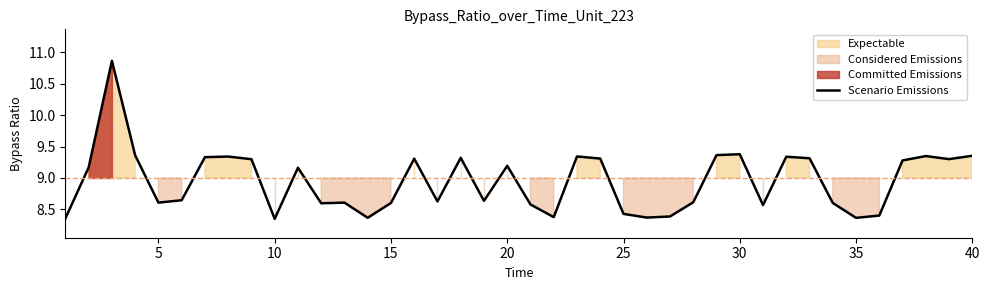

True or false: Scenario Emissions has a value of 2.8 at 10.

False